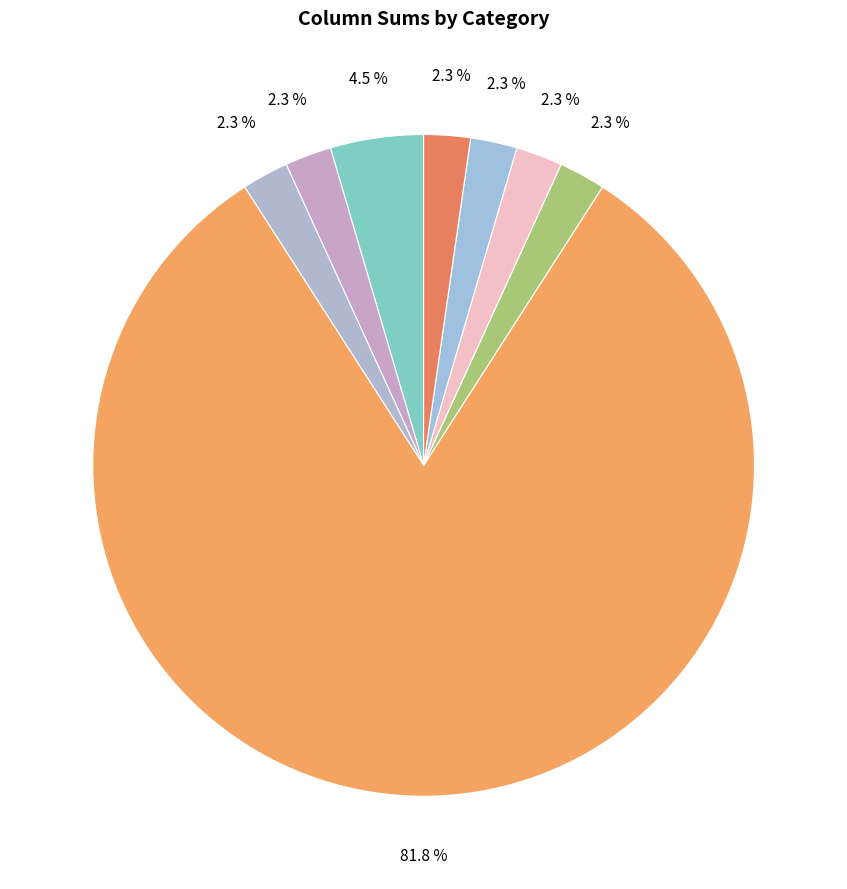

How many slices are in this pie chart?

8